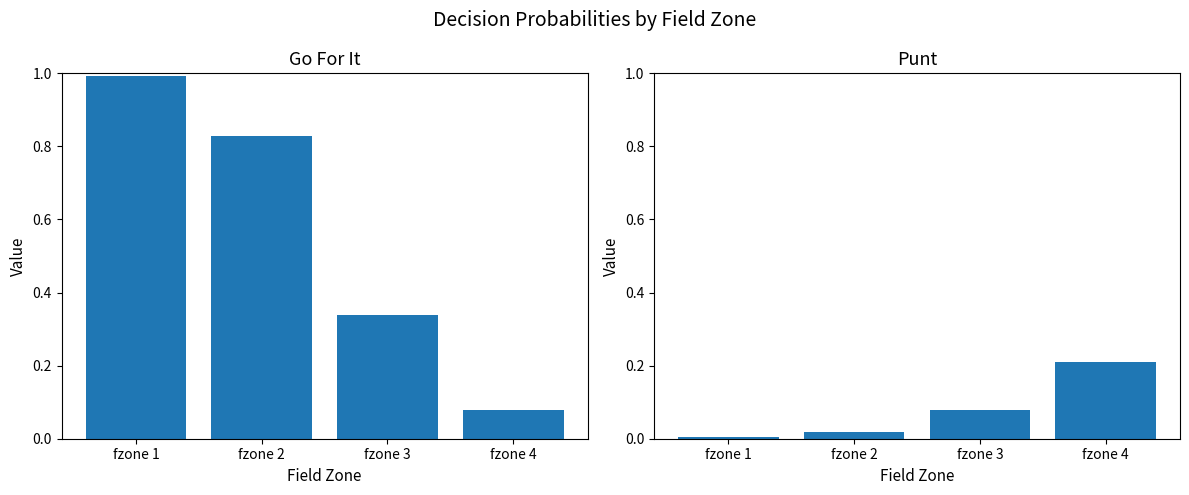

Does the chart contain any negative values?

No